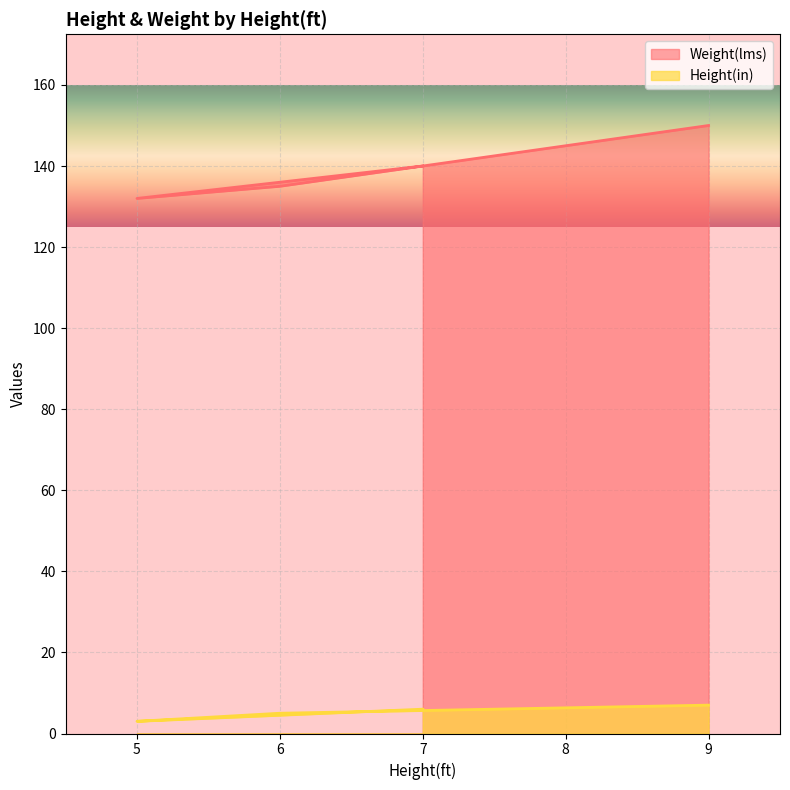

What is the sum of all Weight(lms) values?

557